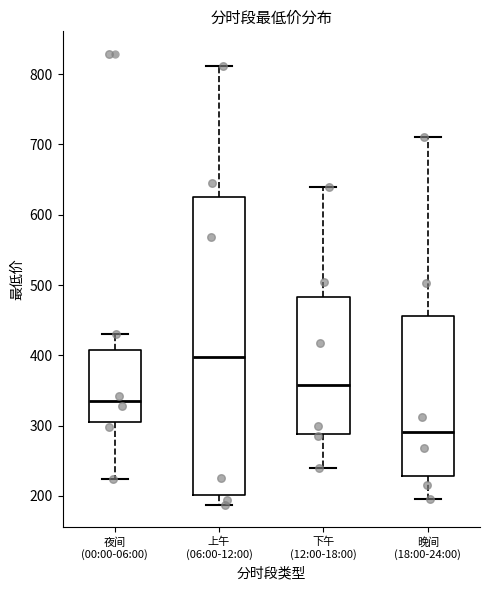

Where is the upper edge of the box for 夜间 (00:00-06:00) on the y-axis? The values are not printed on the chart, so give them approximately, as read against the axis.

410